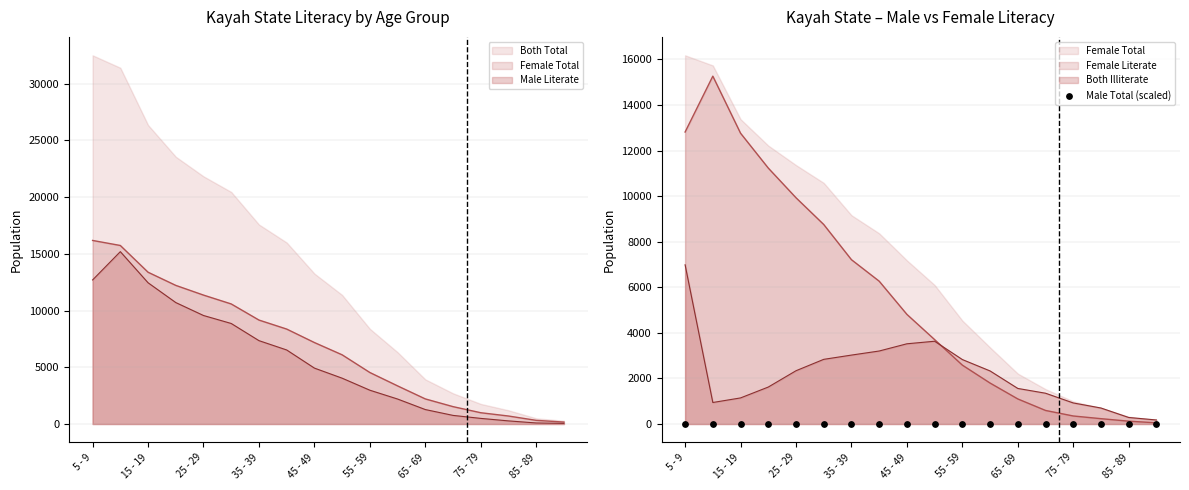

Which series has the largest total across all categories?

Female Total